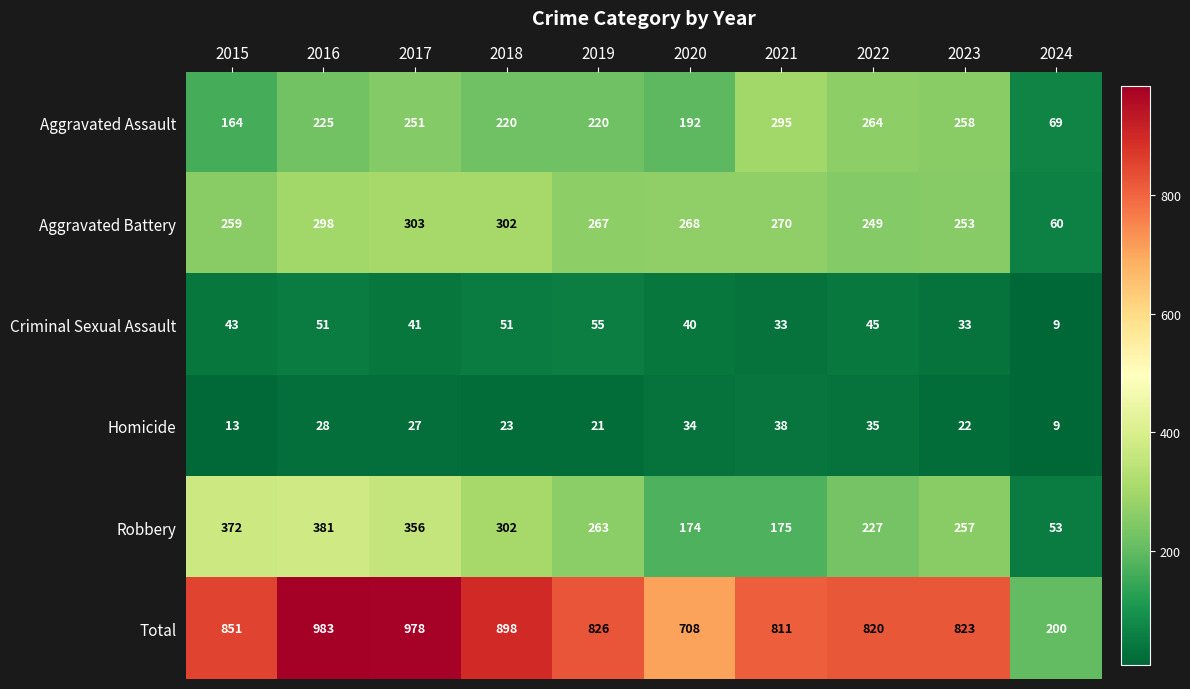

Read the Robbery value at 2015.

372